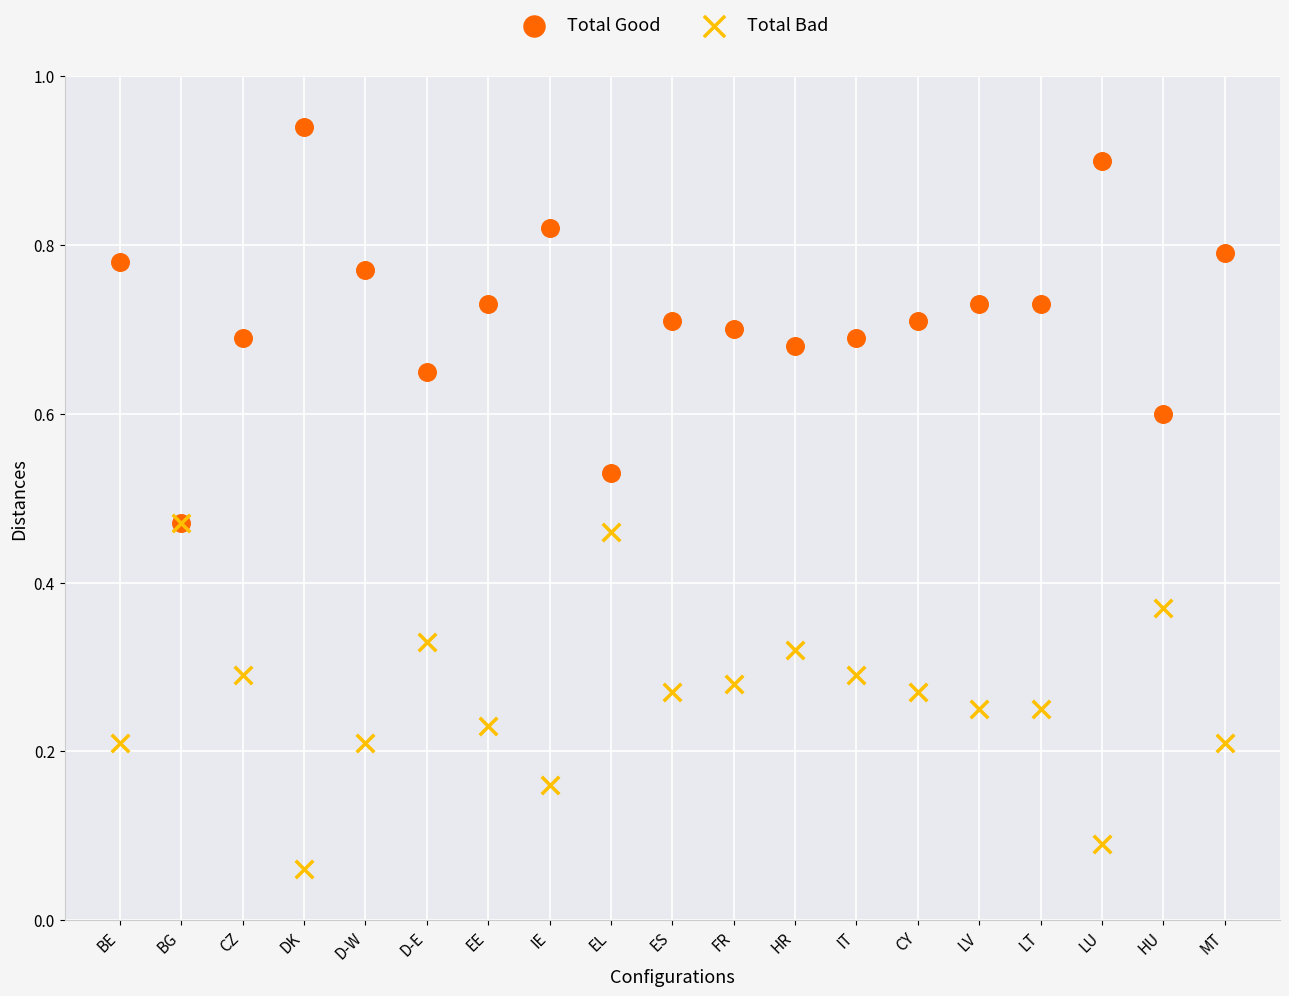

Which series has the widest spread of Y values?

Total Good